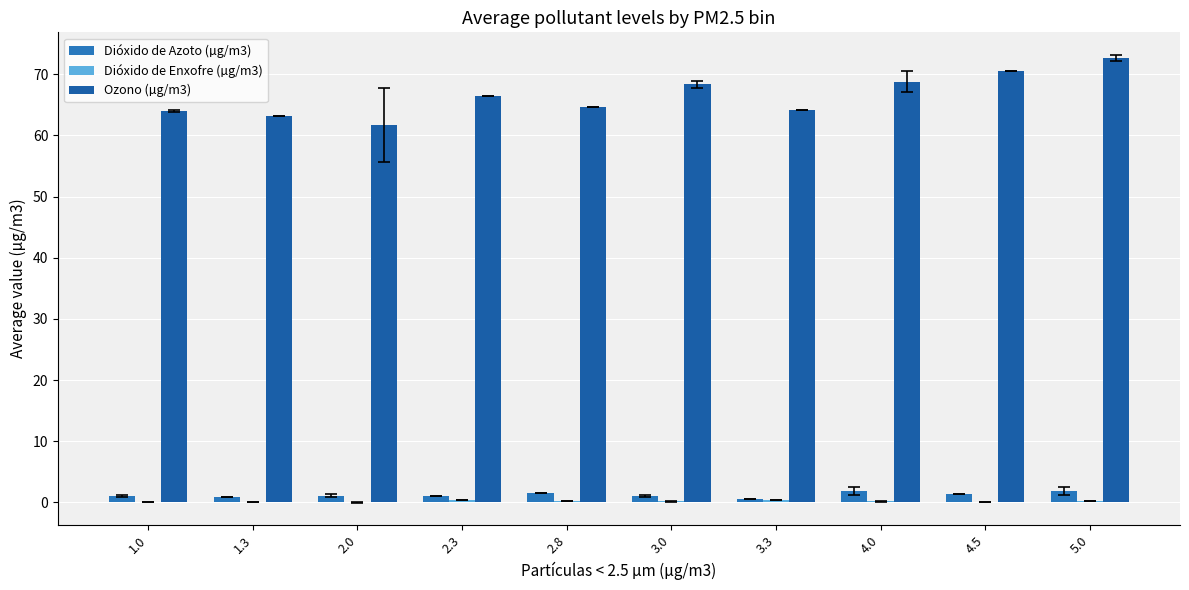

Between 1.3 and 4.0, which series saw the biggest shift?

Ozono (µg/m3)